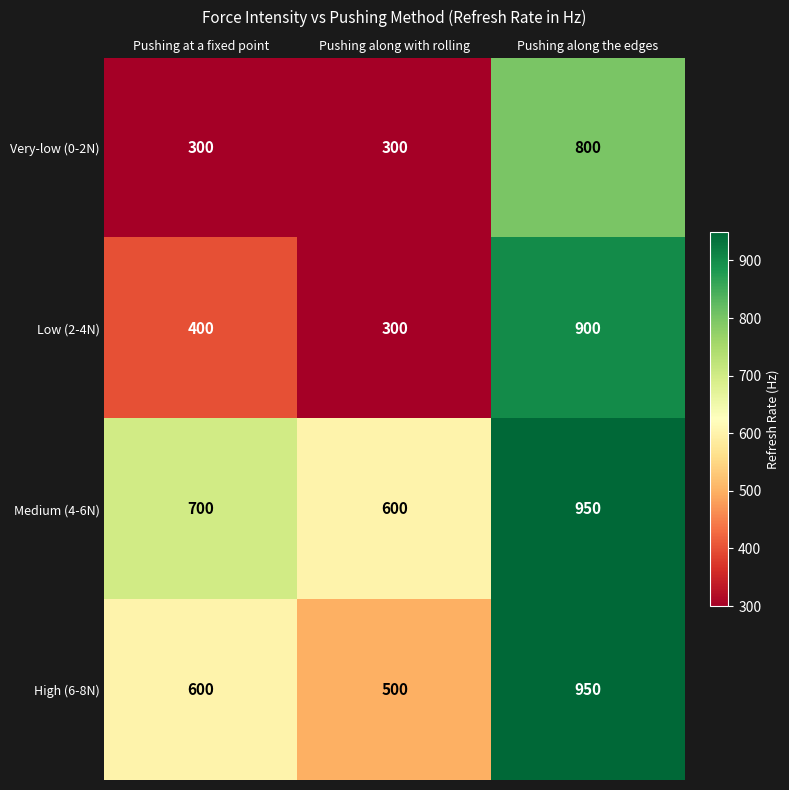

What is the greatest value displayed?

950